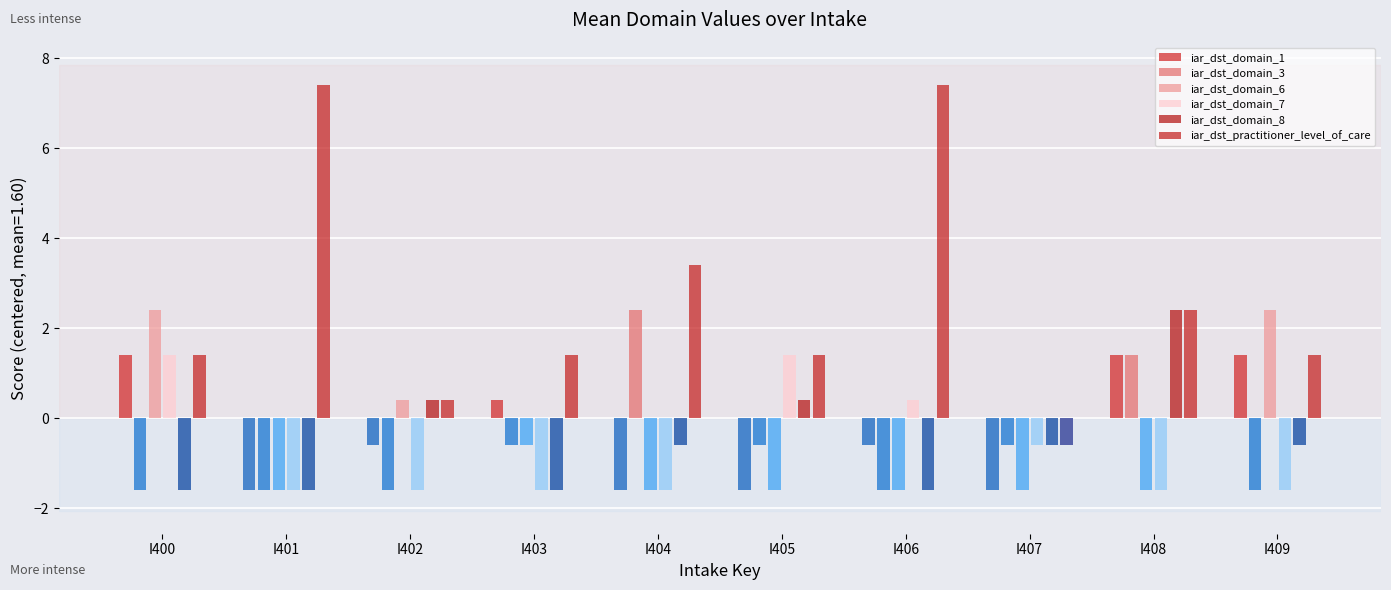

How many distinct data groups are displayed?

6